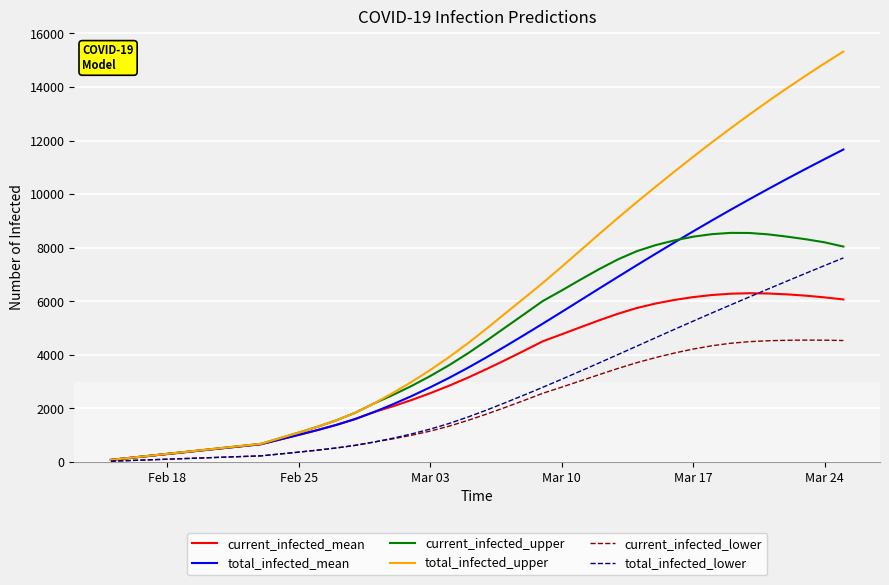

List the series in order of their peak value, highest first.

total_infected_upper, total_infected_mean, current_infected_upper, total_infected_lower, current_infected_mean, current_infected_lower